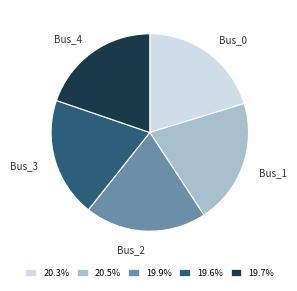

Is there a majority slice in this chart?

No